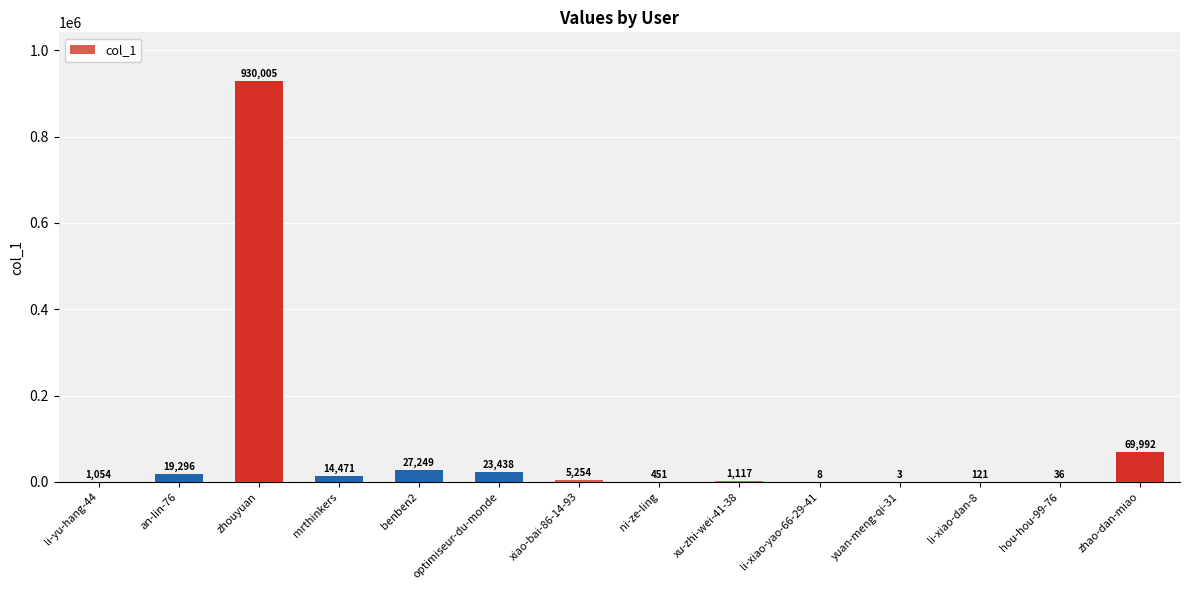

Is it true that the value at li-yu-hang-44 is 1054?

True